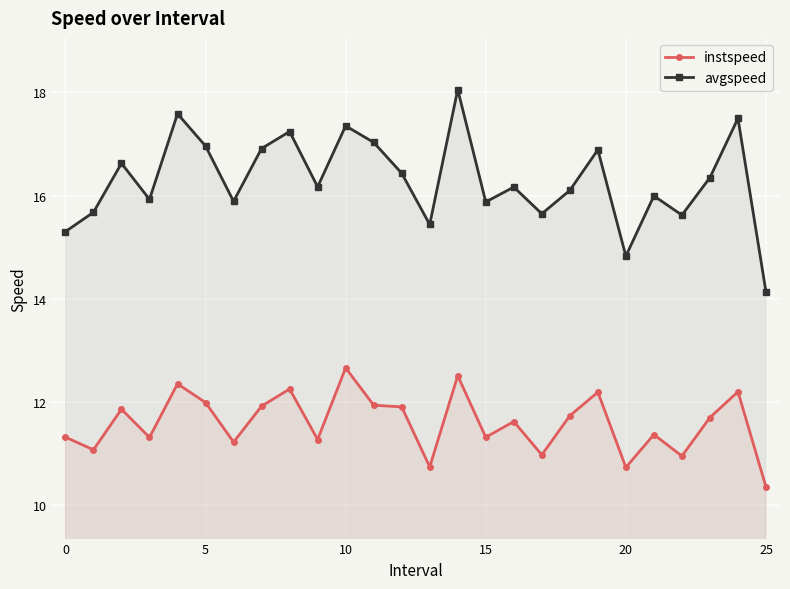

What is the total value across all series at 10?

30.0